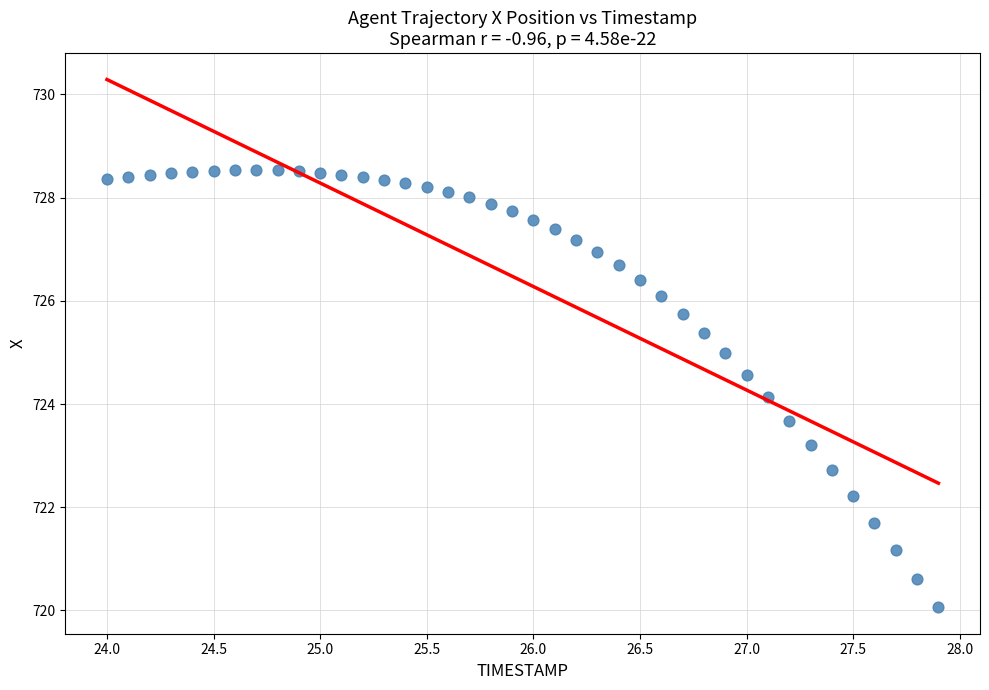

What is the range of X values (max minus min)?

3.9